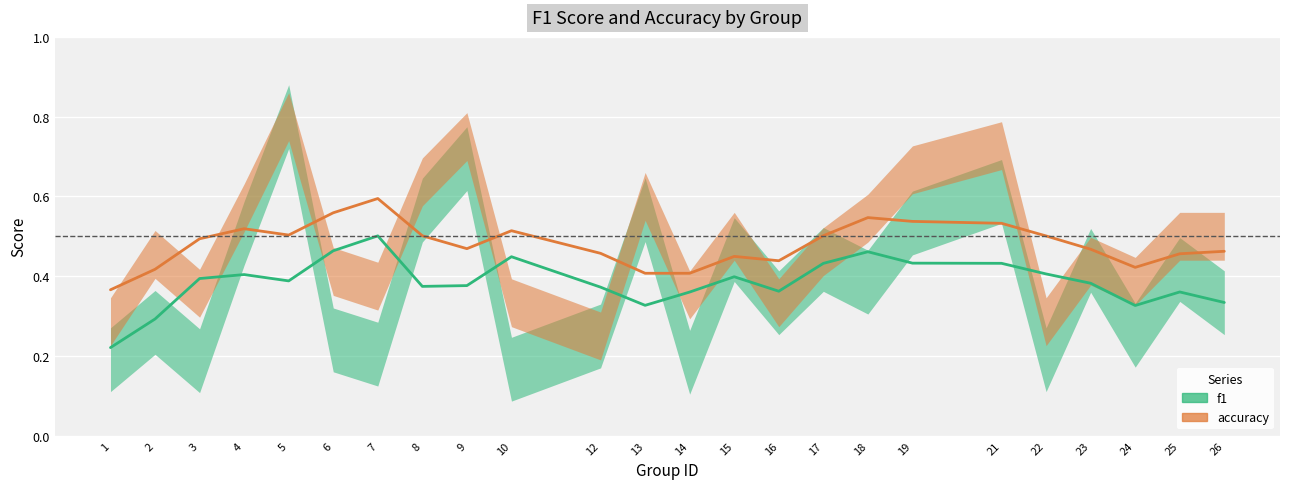

Is the value of accuracy at 6 greater than the value of f1 at 12?

Yes